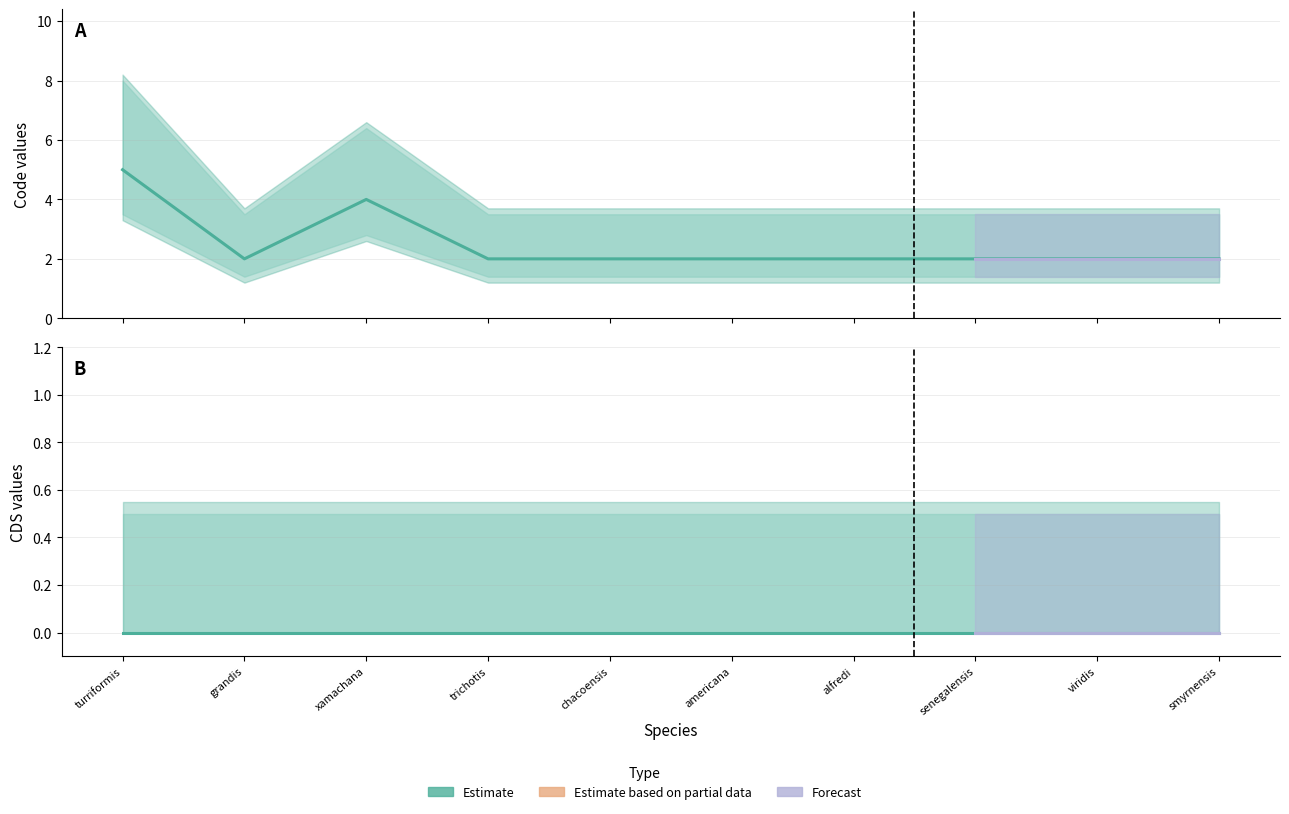

Which series has the widest spread of values?

Code